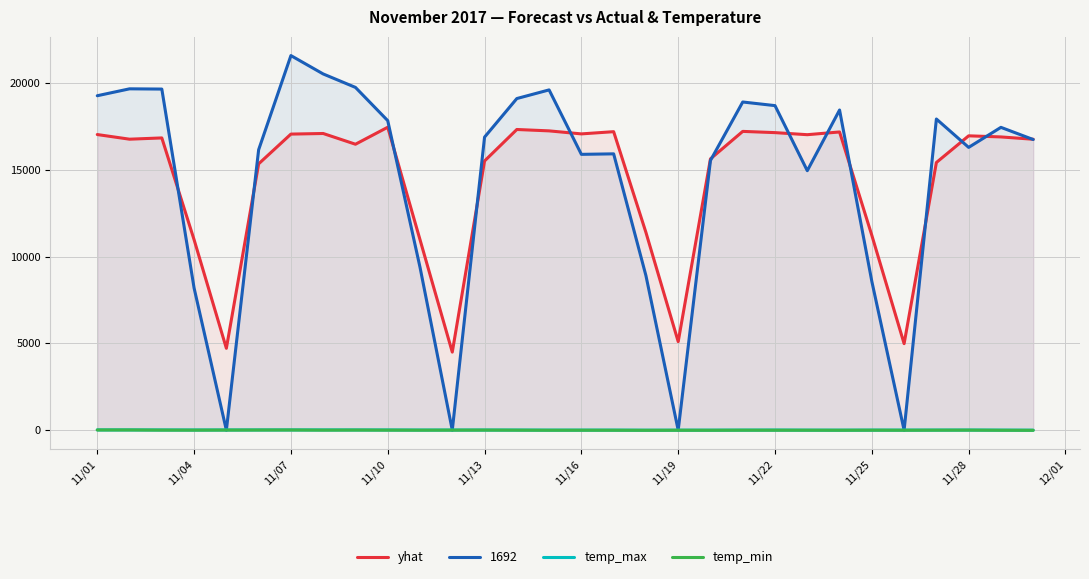

What is the highest value of the yhat series?

17459.8